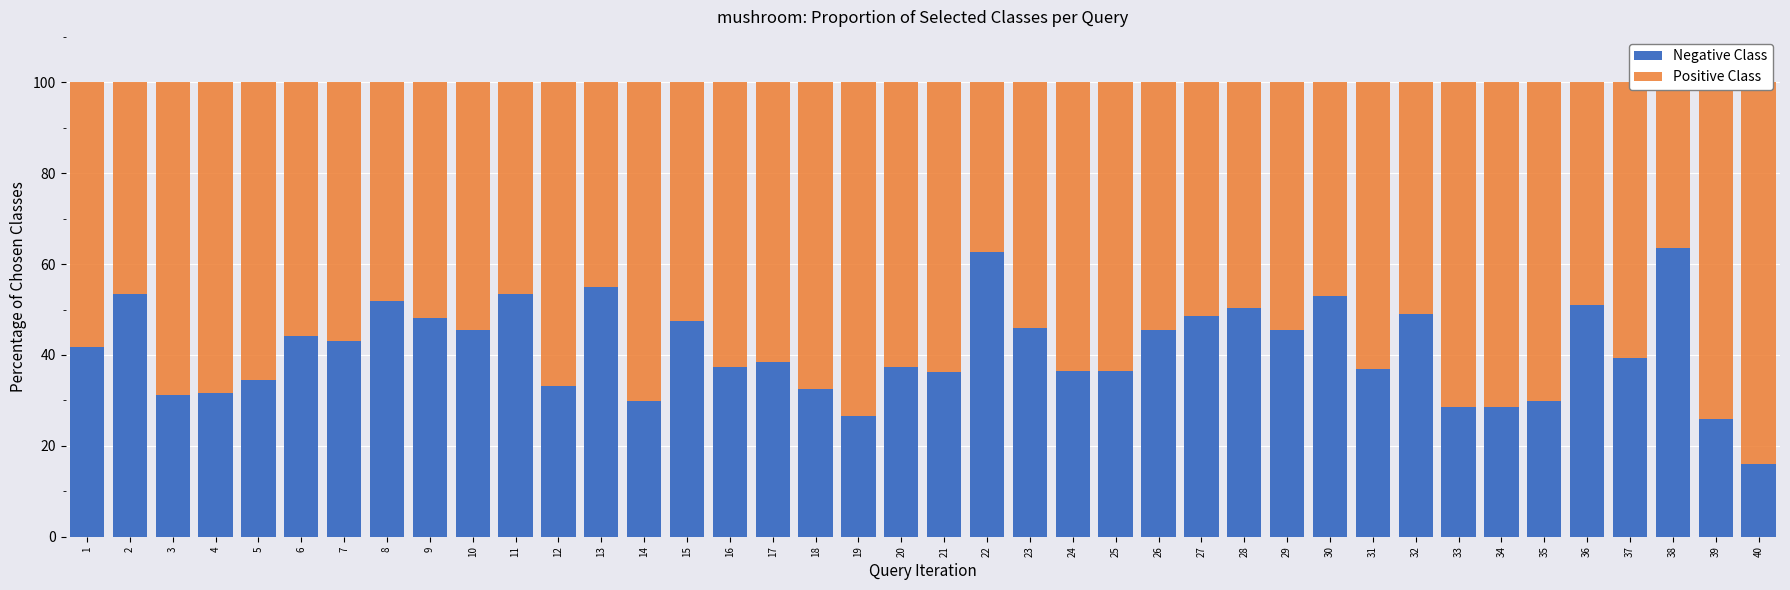

Which series has the largest total across all categories?

Positive Class